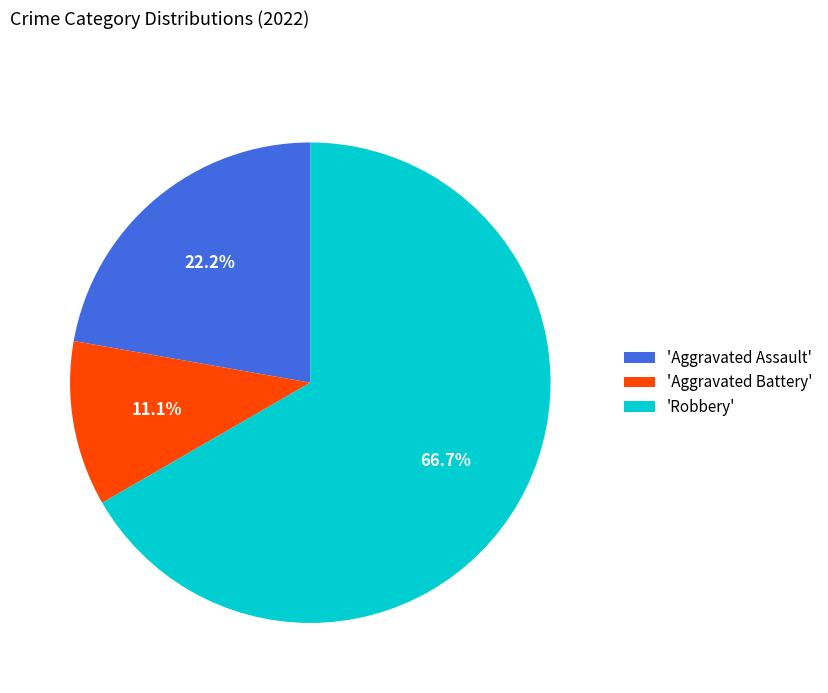

Approximately how many times larger is the value at 'Aggravated Assault' compared to 'Aggravated Battery'?

2.0